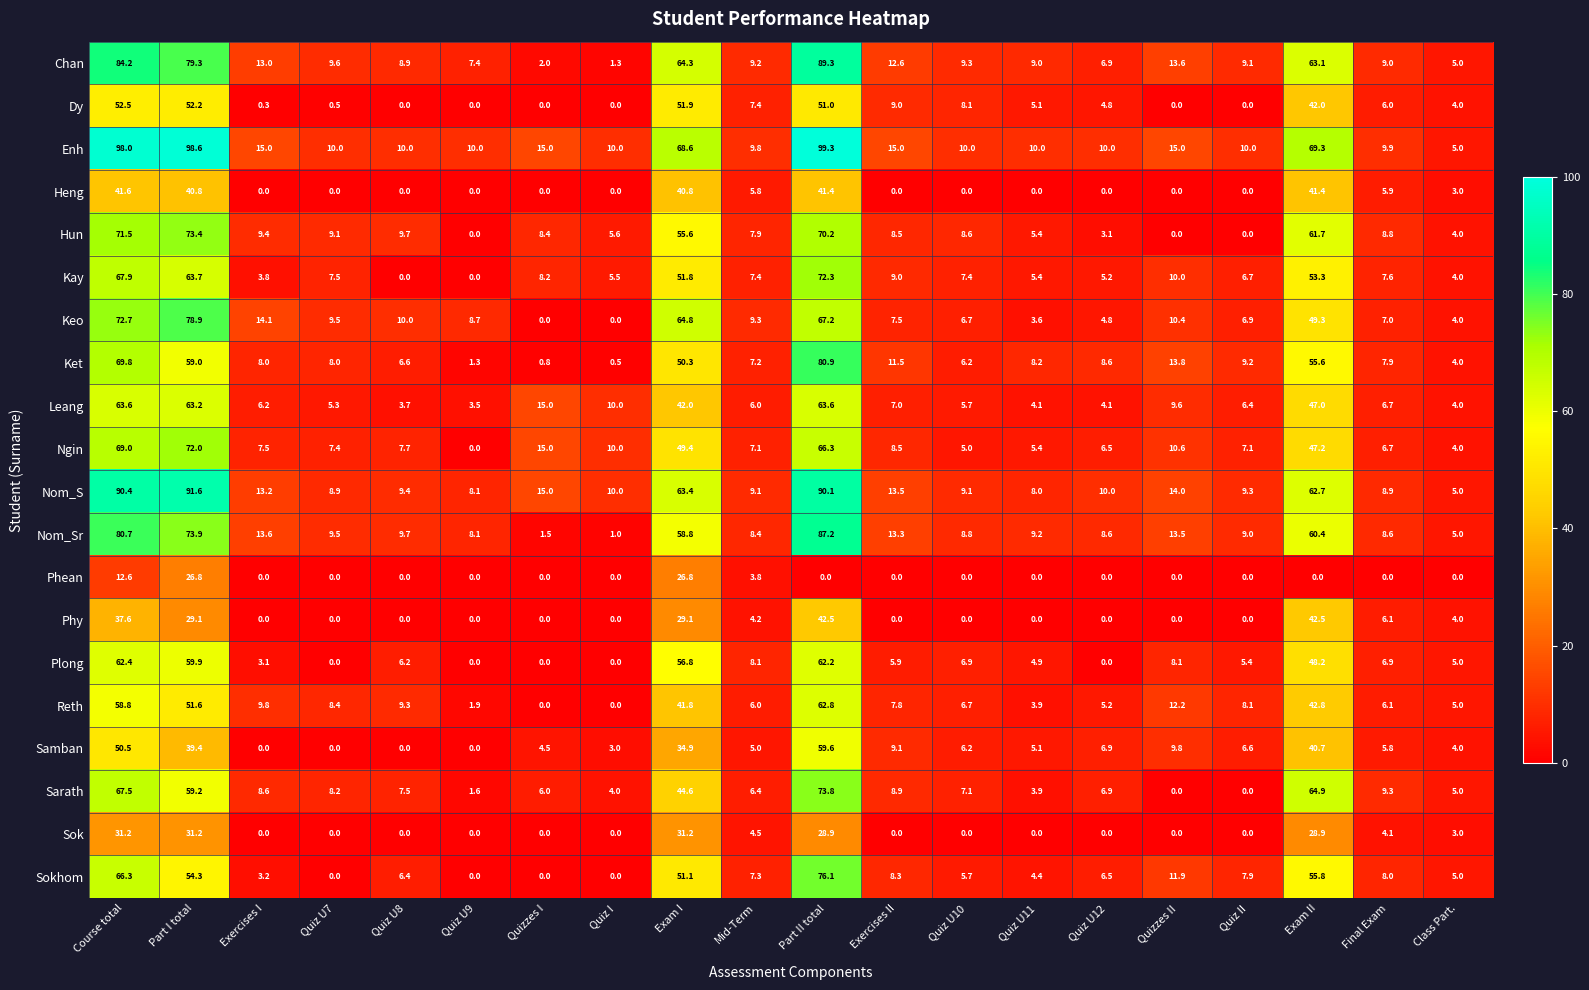

The value of Chan at Part I total is 117.5. True or false?

False